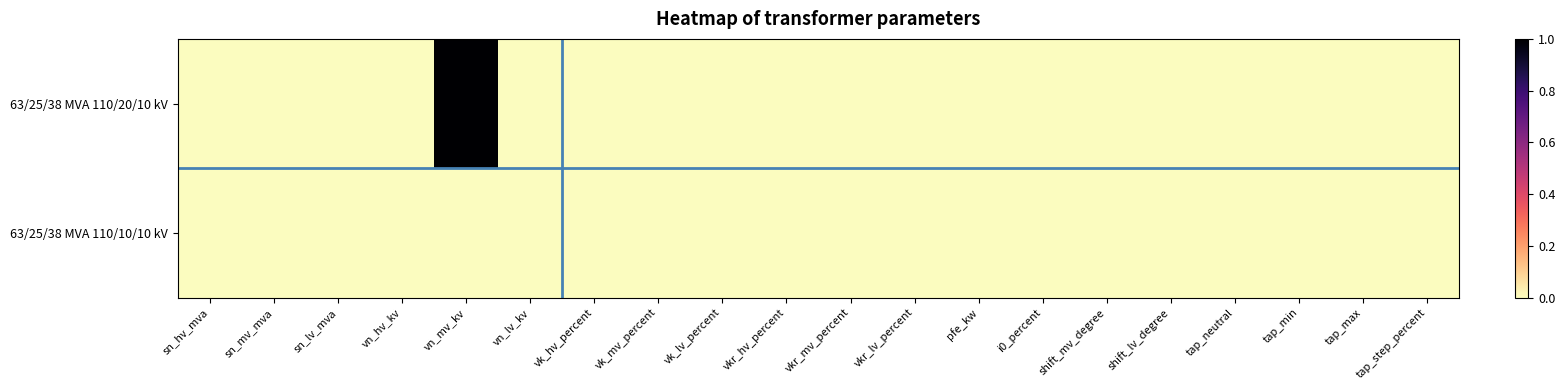

Which label corresponds to the largest value in the chart?

vn_mv_kv